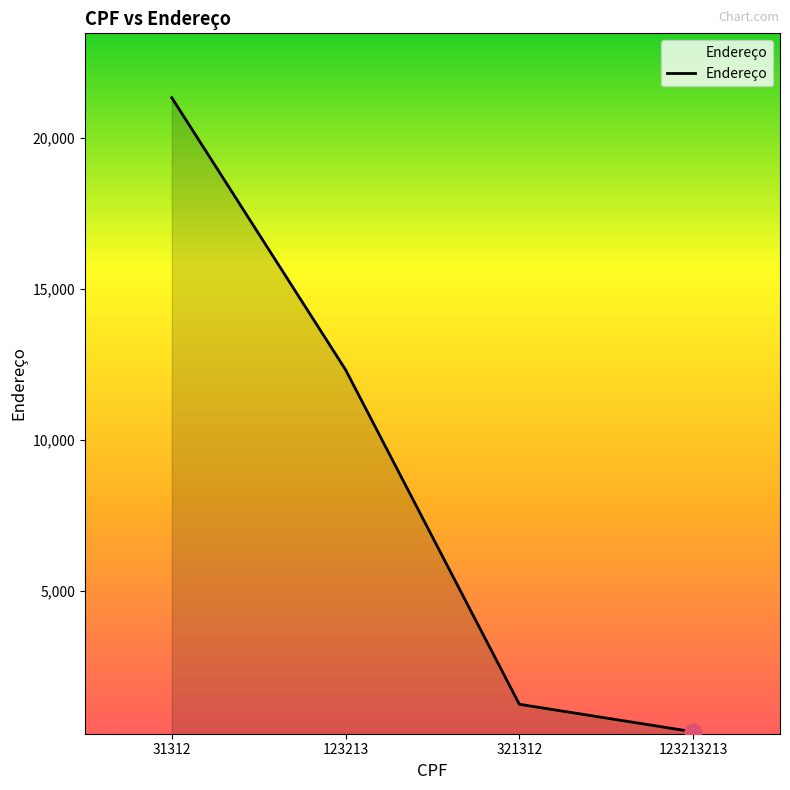

True or false: there are more than 1 points higher than both neighbors.

False